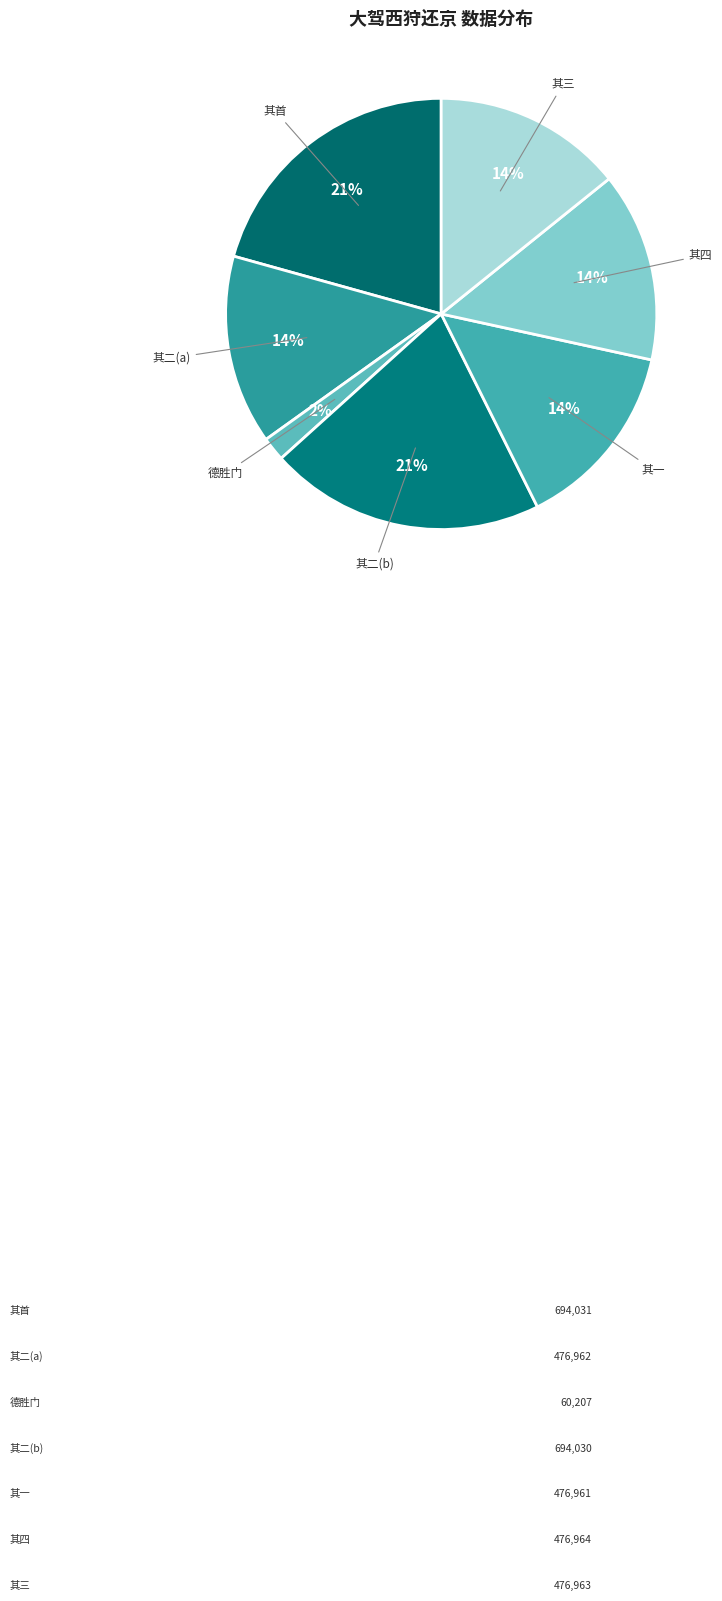

Count the number of slices in the pie.

7